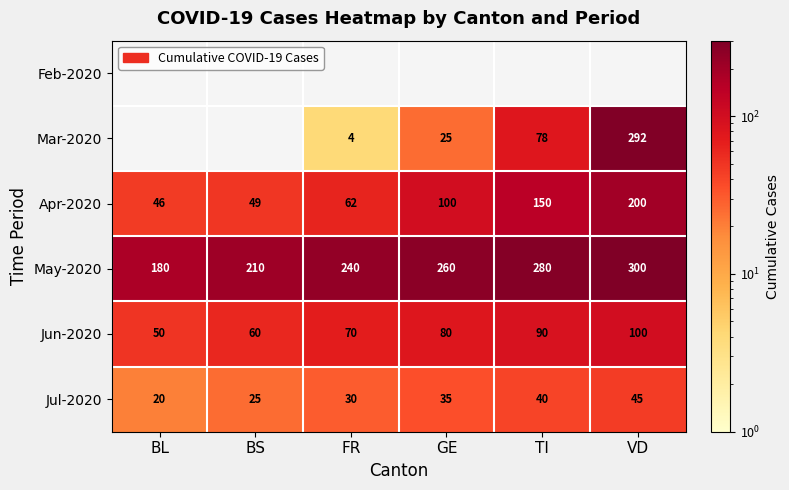

What is the lowest value of the May-2020 series?

180